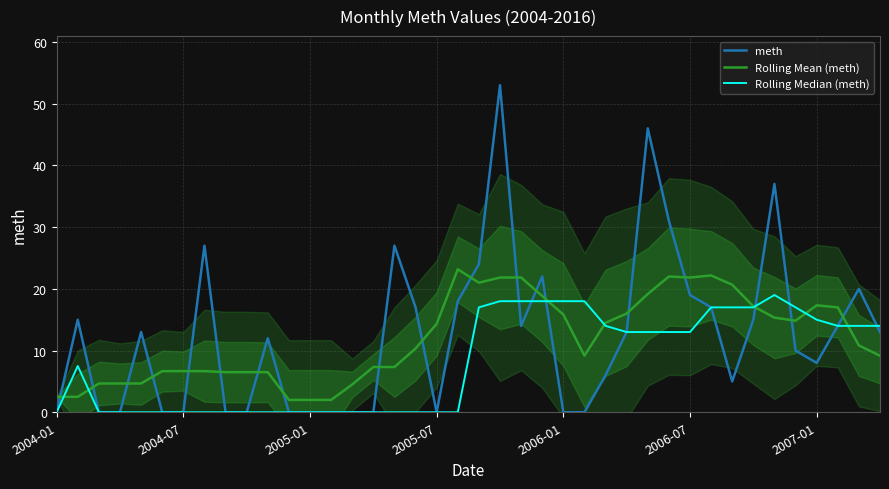

After their last crossing, which series has the higher values: Rolling Mean (meth) or meth?

meth